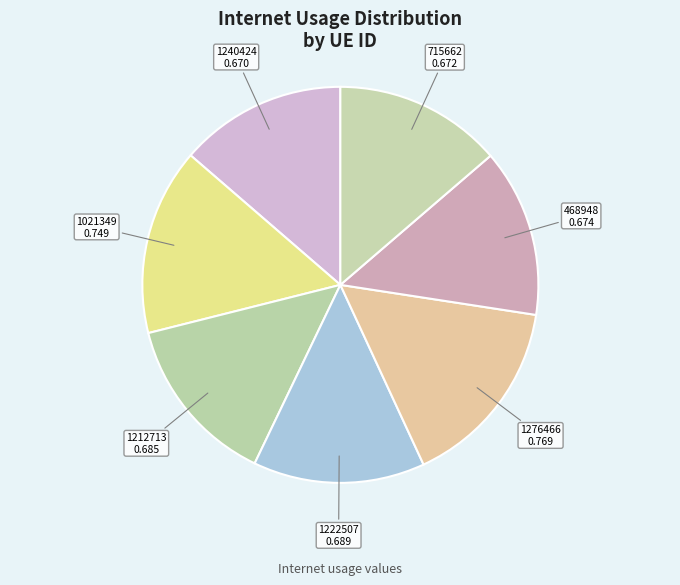

Is there any slice that represents more than half of the pie?

No